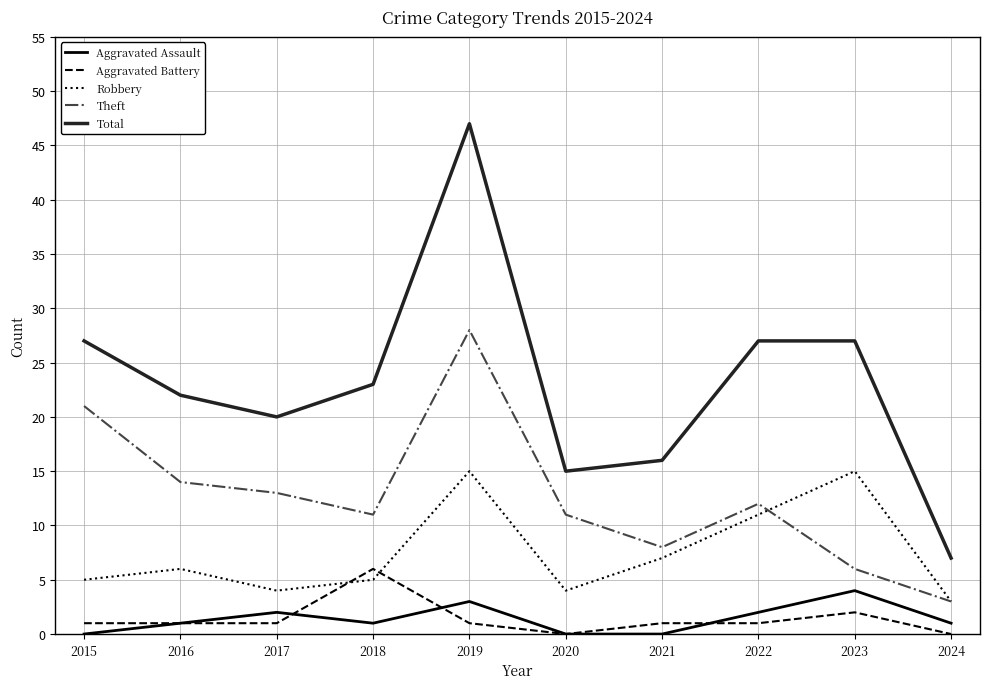

True or false: Aggravated Assault and Theft intersect in this chart.

False